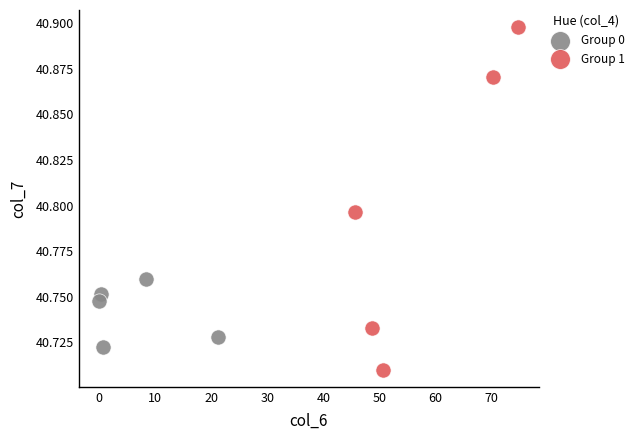

Which series contains the highest Y value?

Group 1